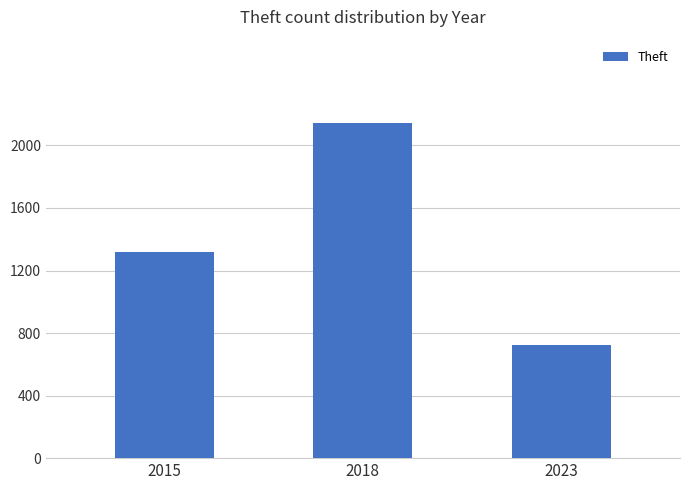

What is the maximum value shown in the chart?

2141